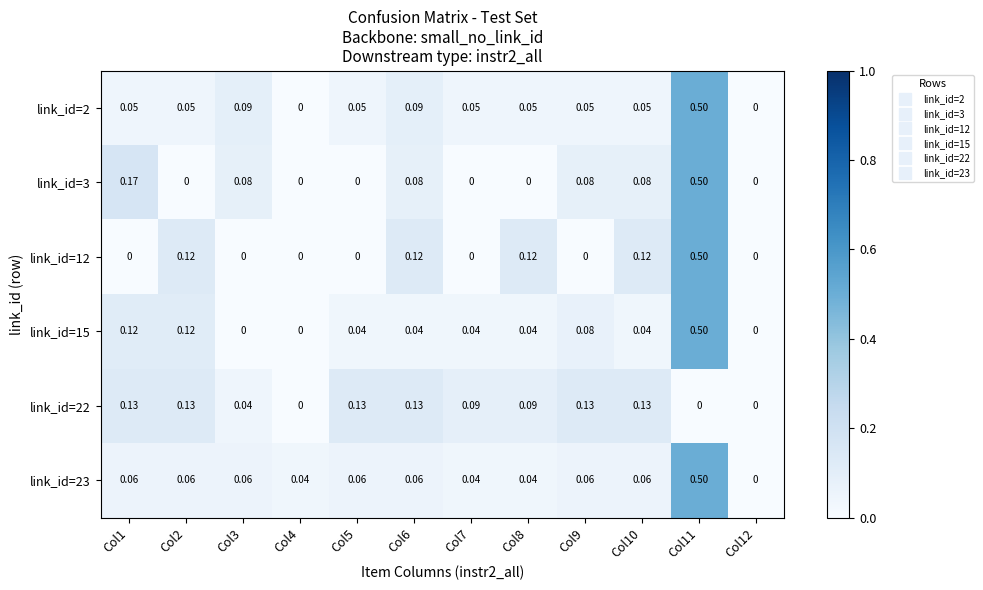

How many series are shown in this chart?

6